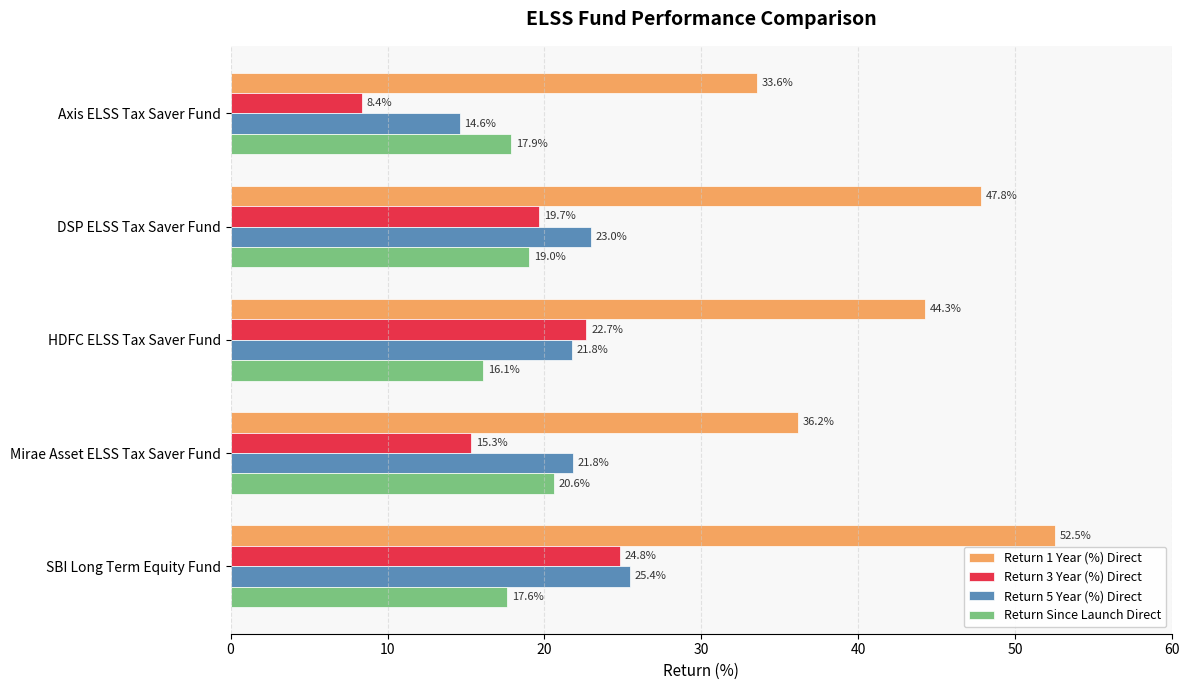

At how many categories does at least one series exceed 18?

5